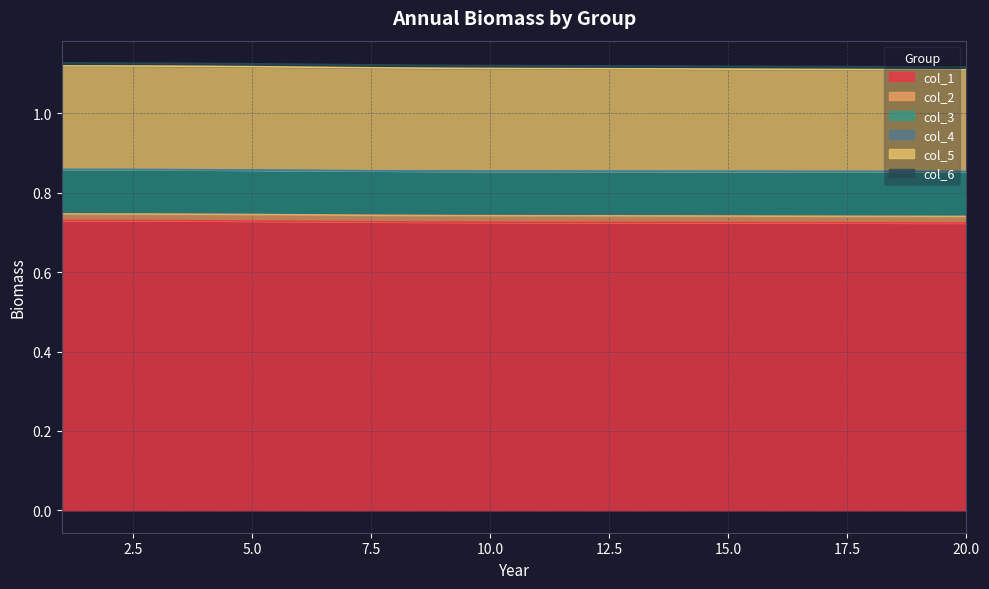

True or false: col_3 has more than 0 interior local peaks.

False